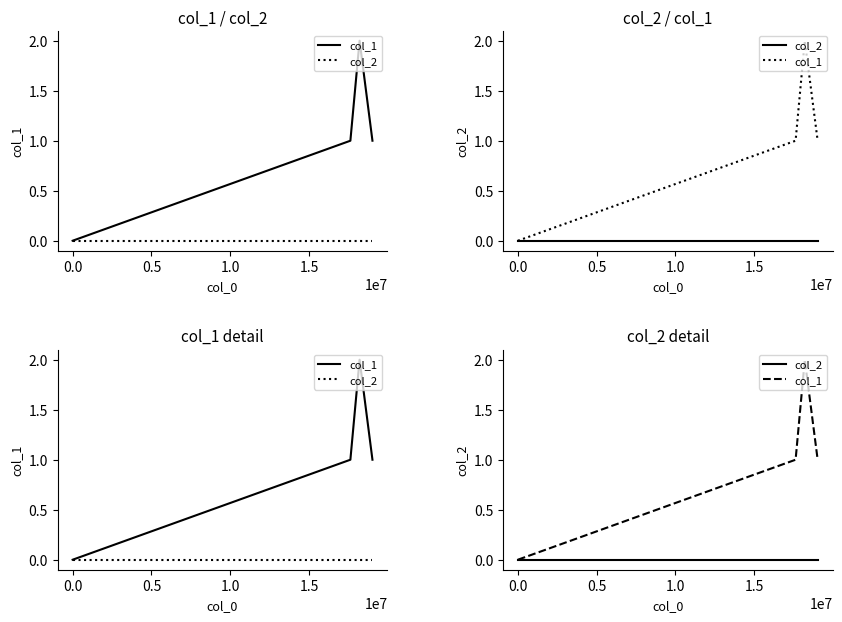

What is the difference between the highest and lowest values at 1.0?

1